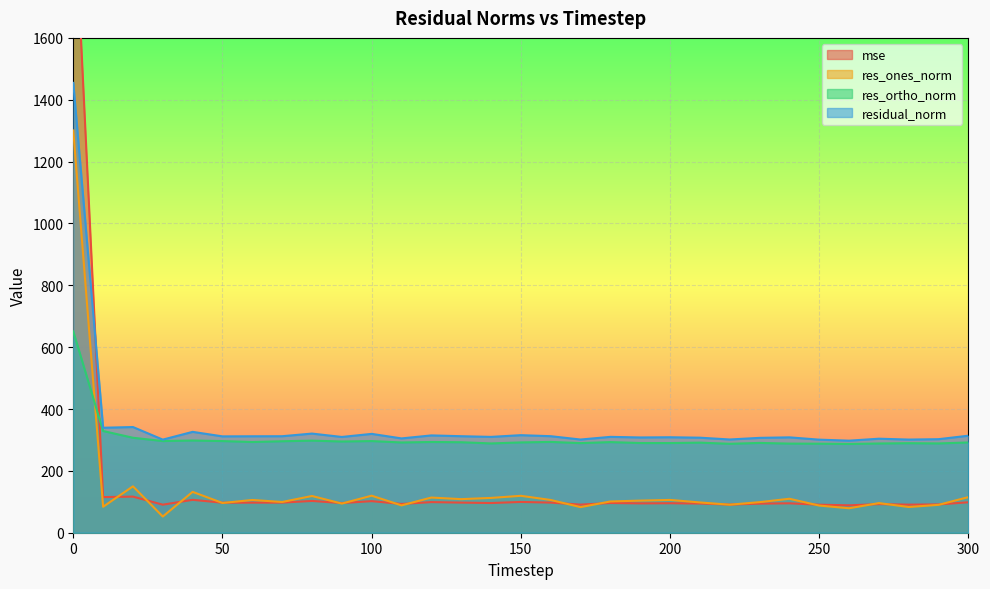

True or false: mse and res_ortho_norm cross at least once.

True